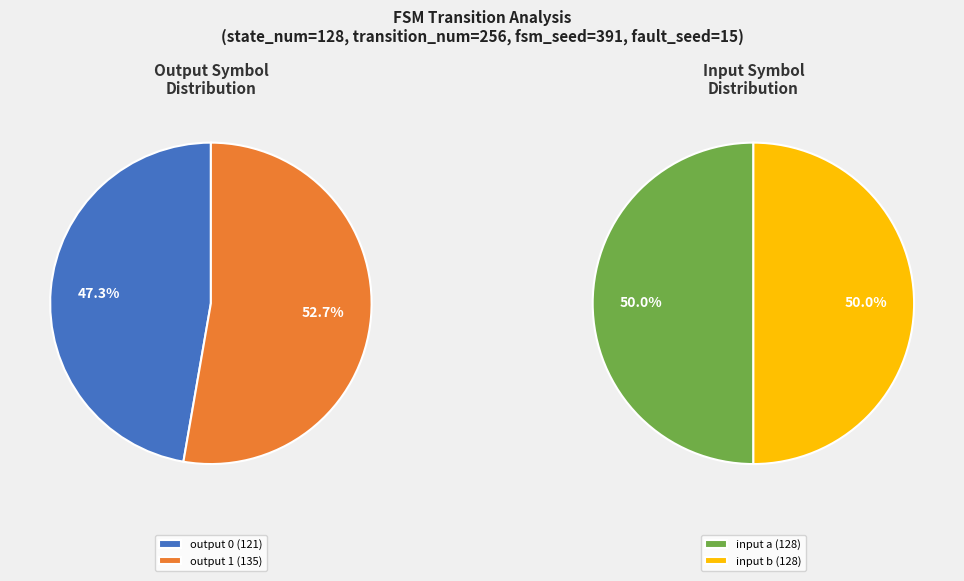

What is the largest slice in the pie chart?

output 1